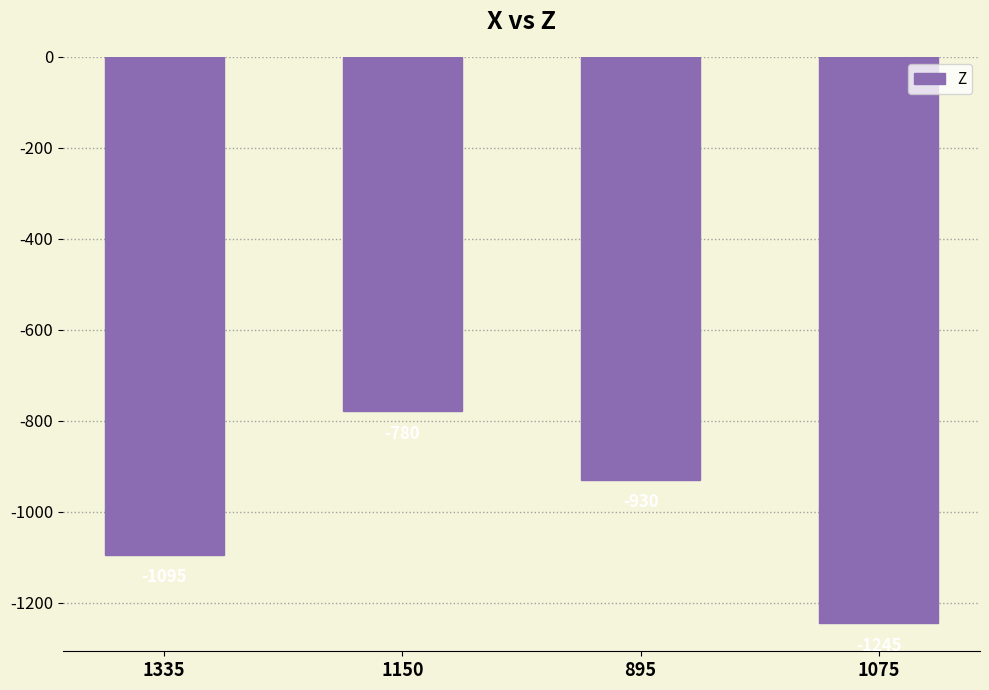

What is the difference between the maximum and minimum values?

465